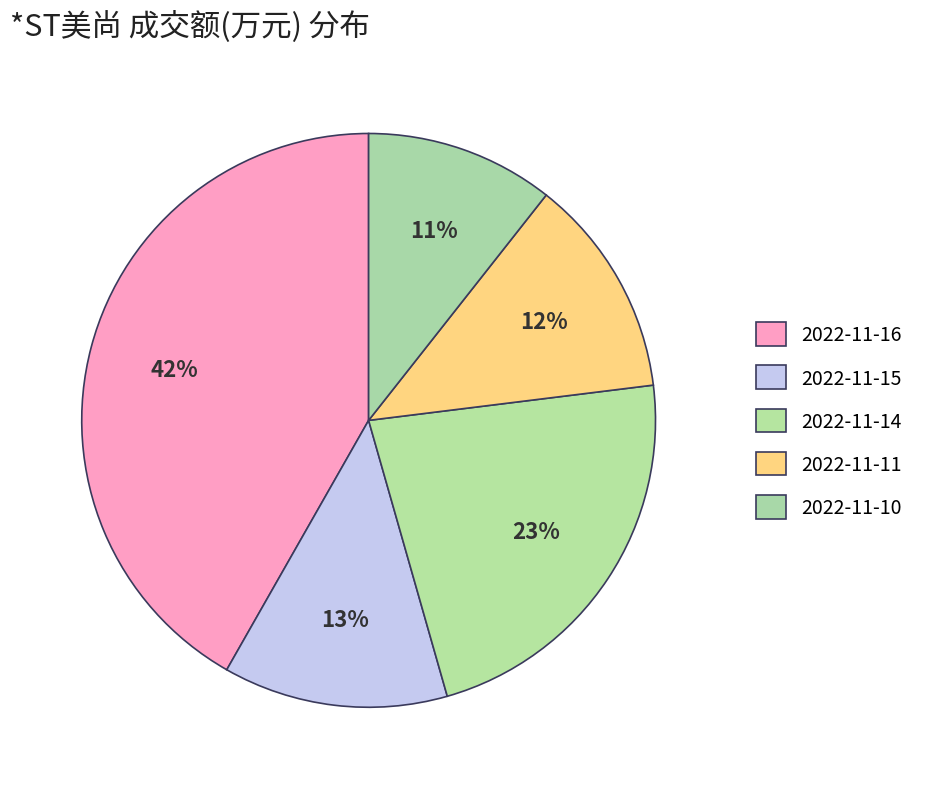

What percentage do 2022-11-14 and 2022-11-11 together represent?

35.0%